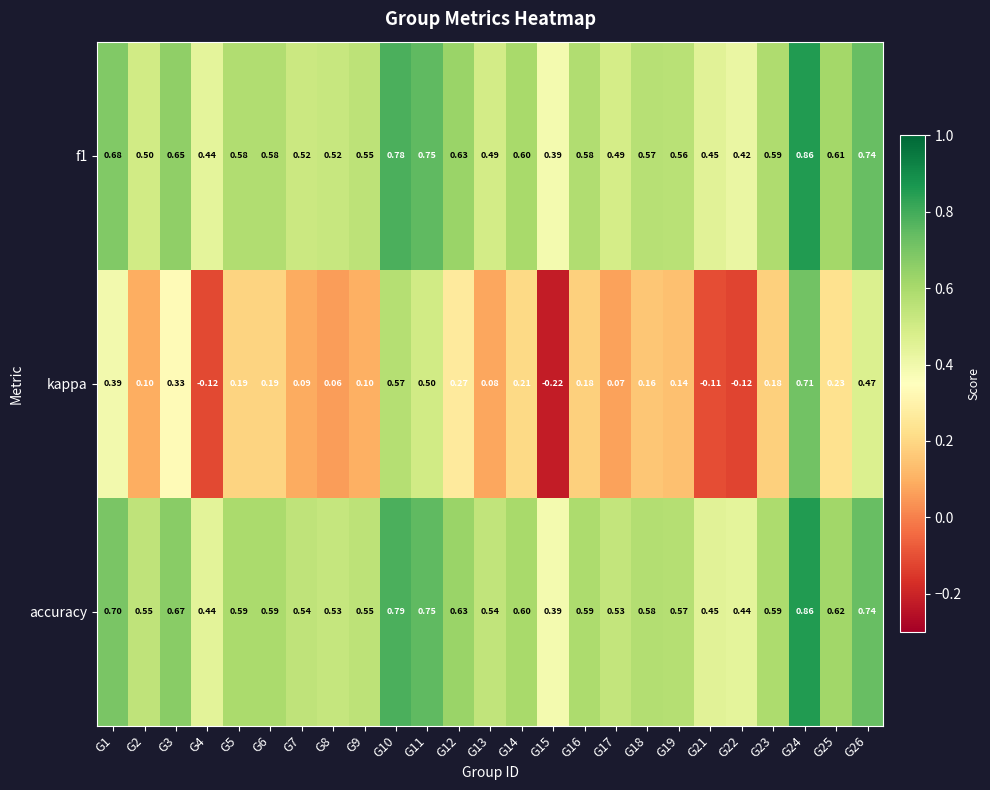

What is the total value across all series at G14?

1.4